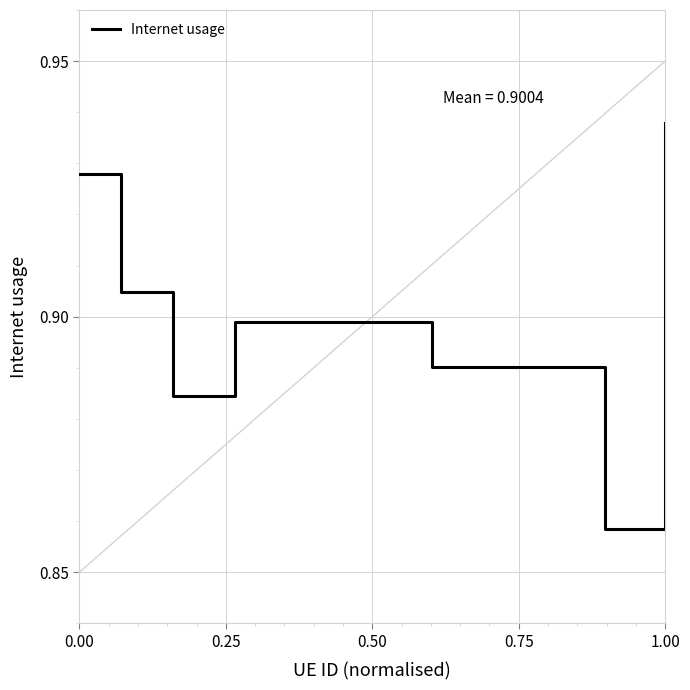

How many interior local peaks (higher than both neighbors) does the data have?

1